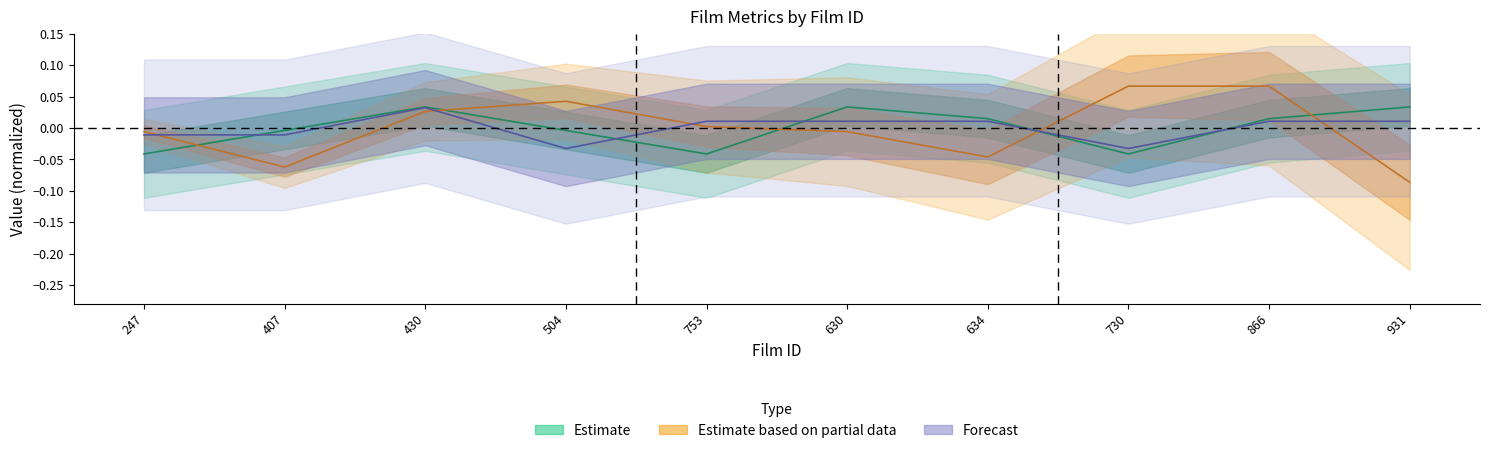

What is the label of the 7th point from the left?

634